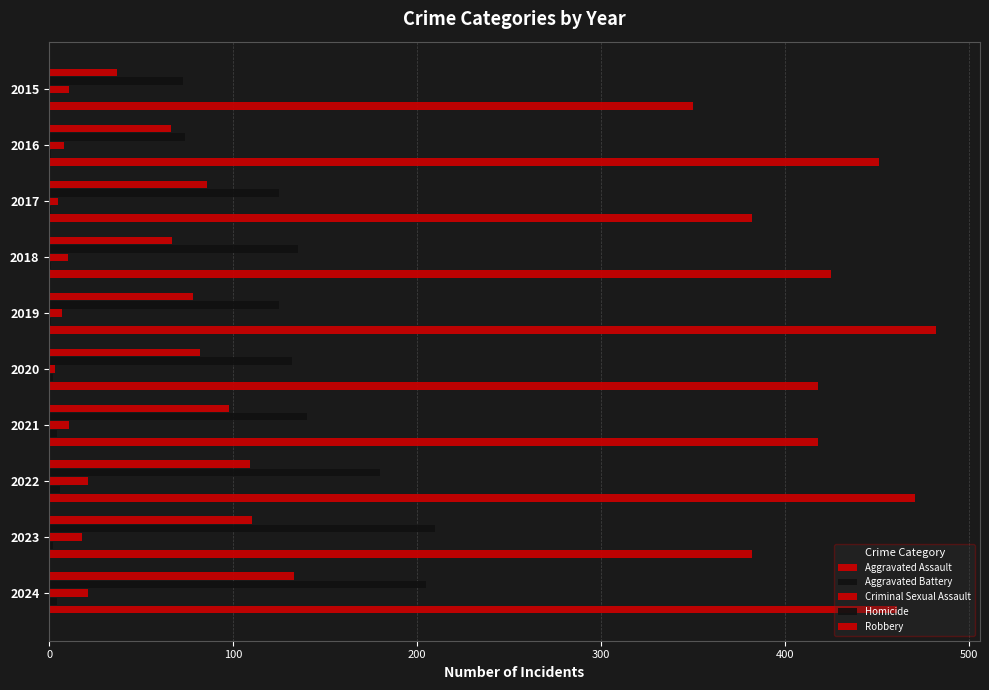

How many categories are shown in the chart?

10